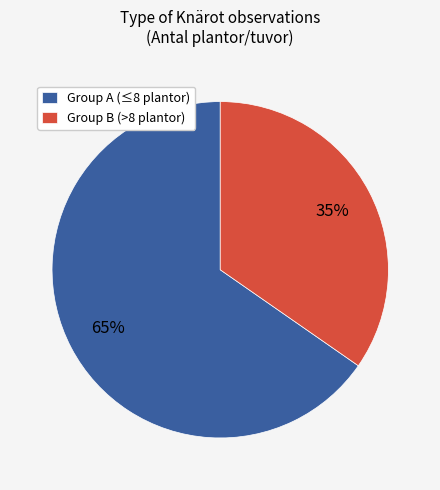

True or false: Group B (>8 plantor) accounts for 41% of the total.

False